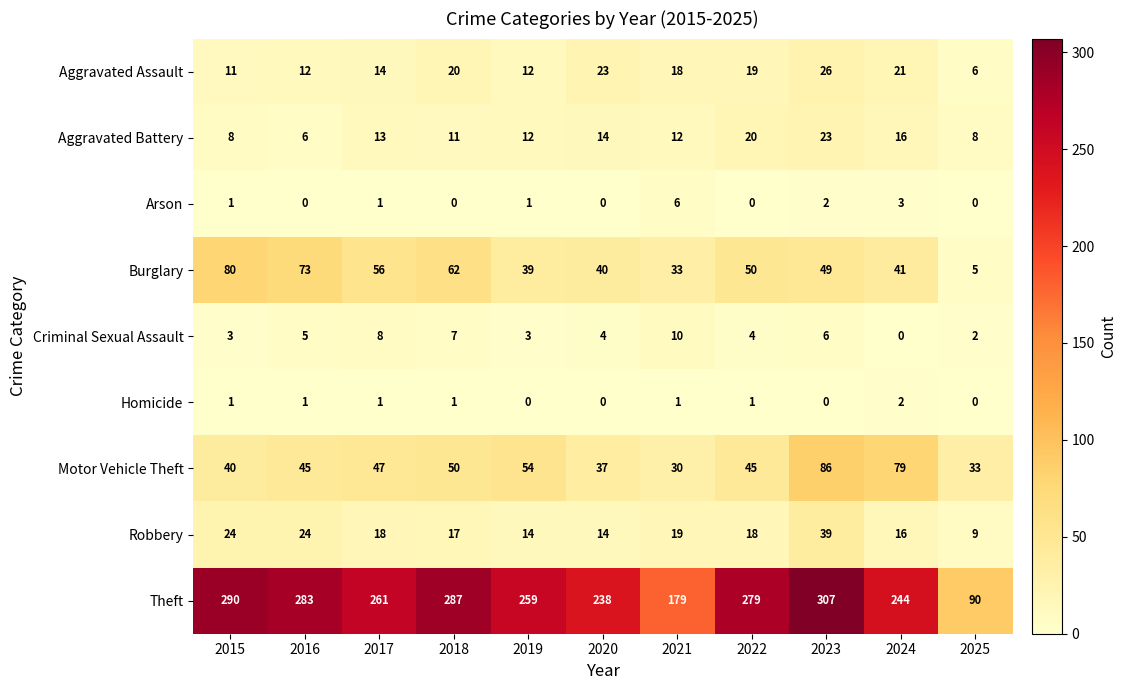

How many categories are shown in the chart?

11